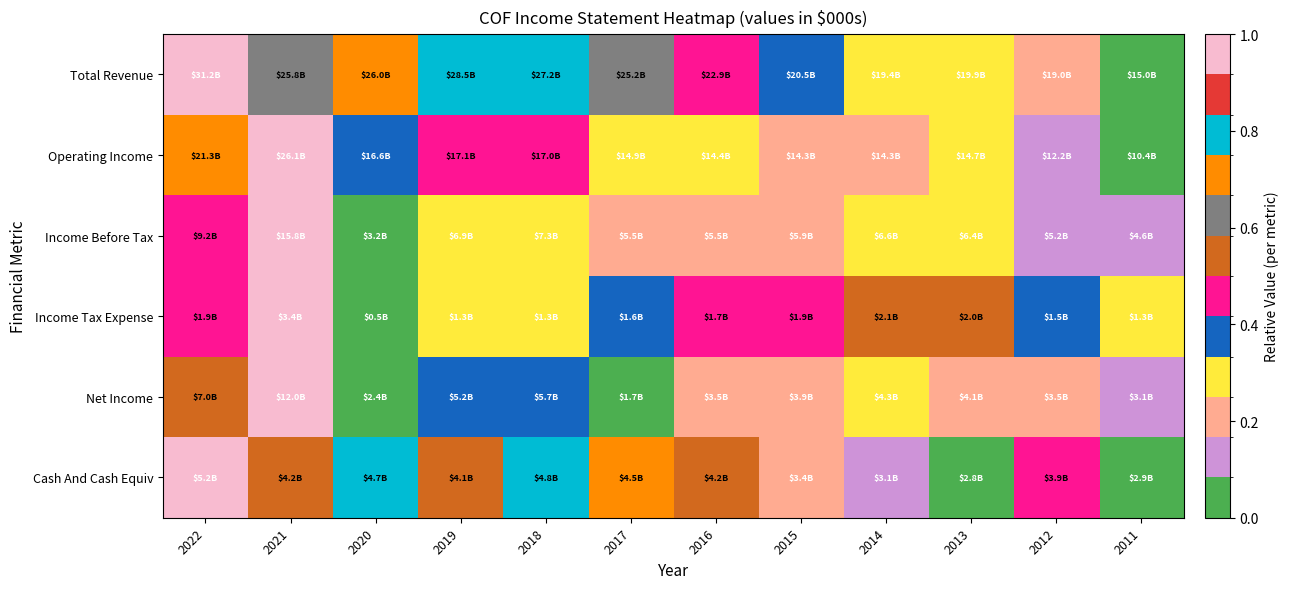

Which series has the largest total across all categories?

Total Revenue